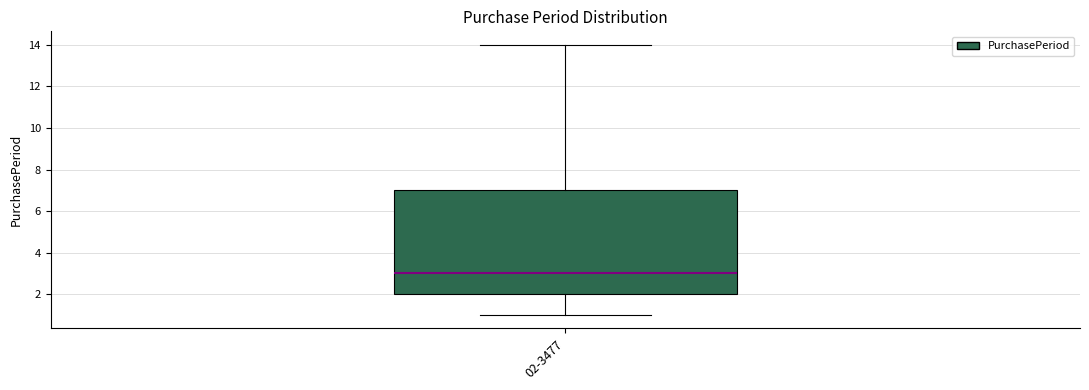

Transcribe this box plot: give where the median line is, the range the box spans, and where the two whiskers end, as read against the y-axis. The values are not printed on the chart, so give them approximately, as read against the axis.

median 3, box 2 to 7, whiskers 1 to 14